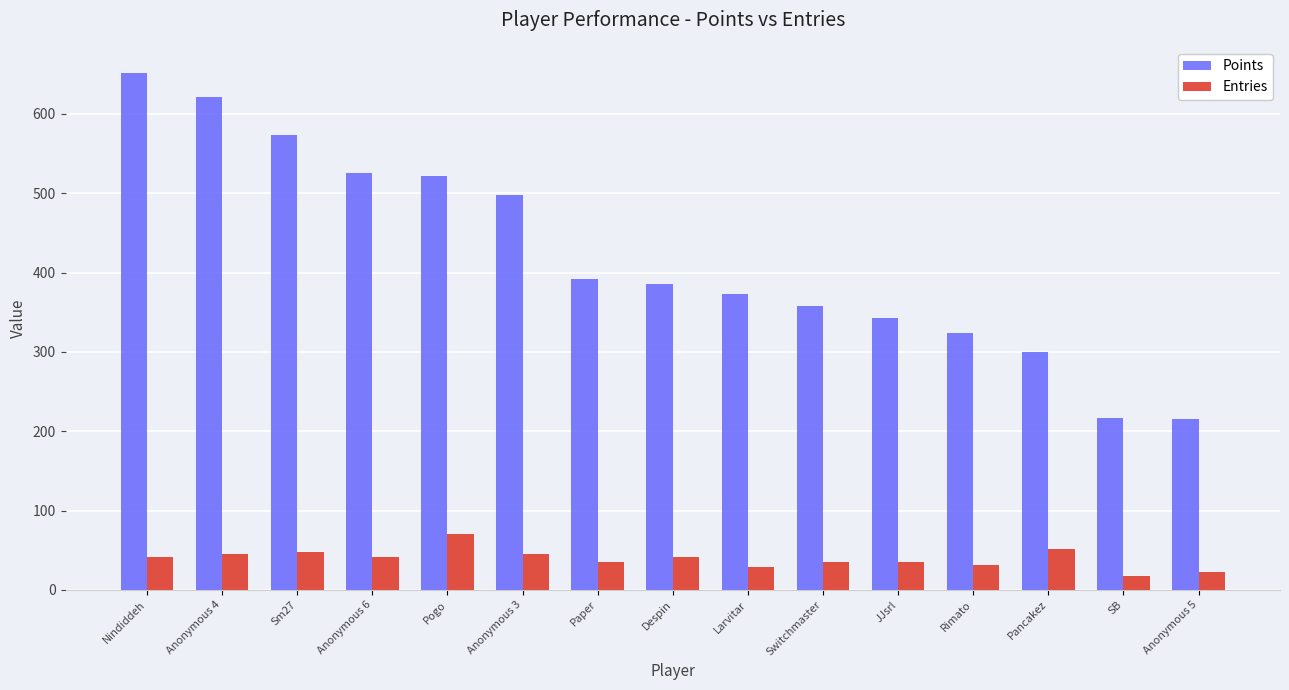

What is the minimum value for Points?

215